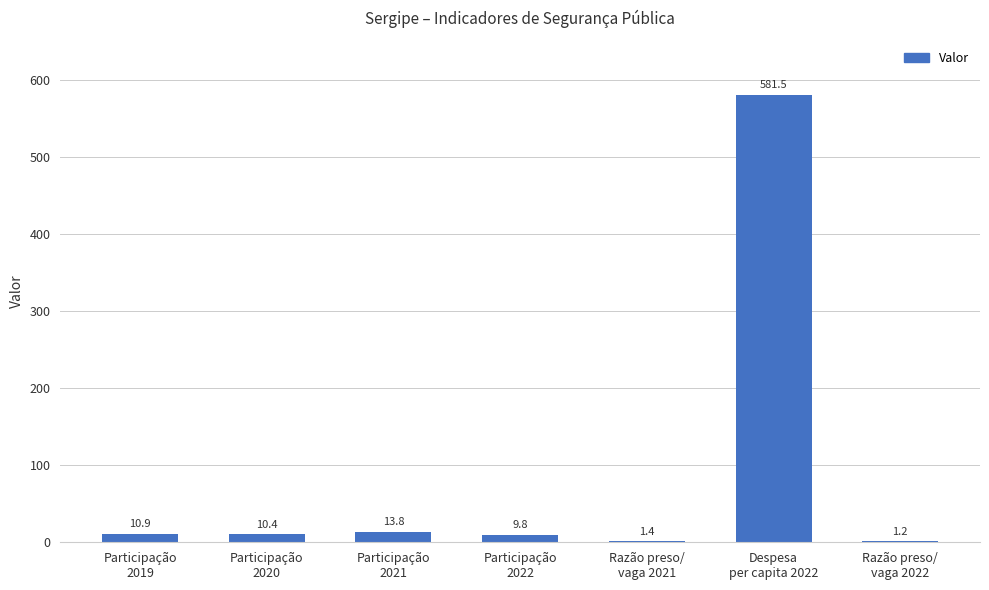

Count the number of values greater than 10.

4